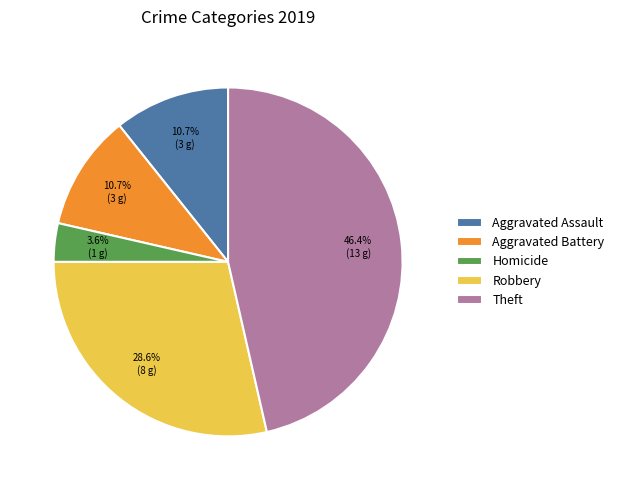

To the nearest percent, what percentage of the pie is Aggravated Battery?

11%